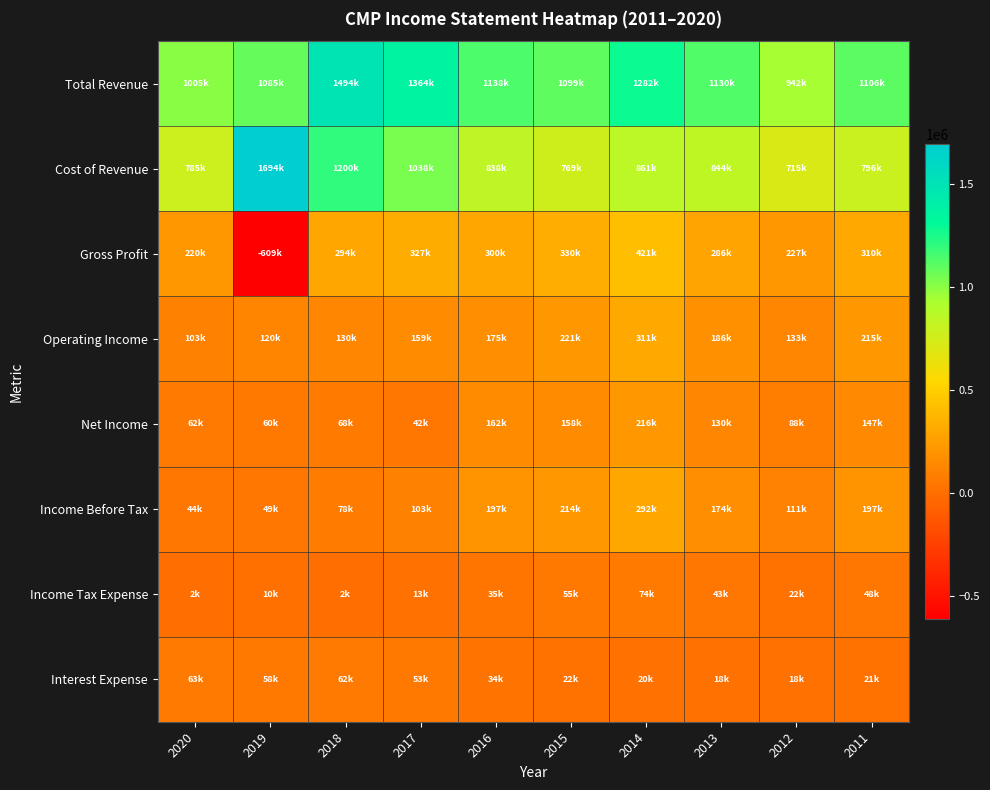

Reading left to right, transcribe all the data shown in this chart.

Total Revenue: 2020=1004900	2019=1085100	2018=1493600	2017=1364400	2016=1138000	2015=1098700	2014=1282500	2013=1129600	2012=941900	2011=1105700
Cost of Revenue: 2020=785100	2019=1693800	2018=1199700	2017=1037800	2016=838500	2015=768600	2014=861100	2013=843600	2012=714800	2011=795900
Gross Profit: 2020=219800	2019=-608700	2018=293900	2017=326600	2016=299500	2015=330100	2014=421400	2013=286000	2012=227100	2011=309800
Operating Income: 2020=103000	2019=119600	2018=130300	2017=159200	2016=174600	2015=221400	2014=311000	2013=185600	2012=133200	2011=215300
Net Income: 2020=62000	2019=59900	2018=68300	2017=42200	2016=161900	2015=158200	2014=216400	2013=129800	2012=87800	2011=146700
Income Before Tax: 2020=44500	2019=49400	2018=77600	2017=102700	2016=197300	2015=214500	2014=291800	2013=174100	2012=111300	2011=197300
Income Tax Expense: 2020=1900	2019=9900	2018=2000	2017=13200	2016=34600	2015=55300	2014=73900	2013=43300	2012=22400	2011=48300
Interest Expense: 2020=62700	2019=58300	2018=62500	2017=52900	2016=34100	2015=21500	2014=20100	2013=17900	2012=18200	2011=21000